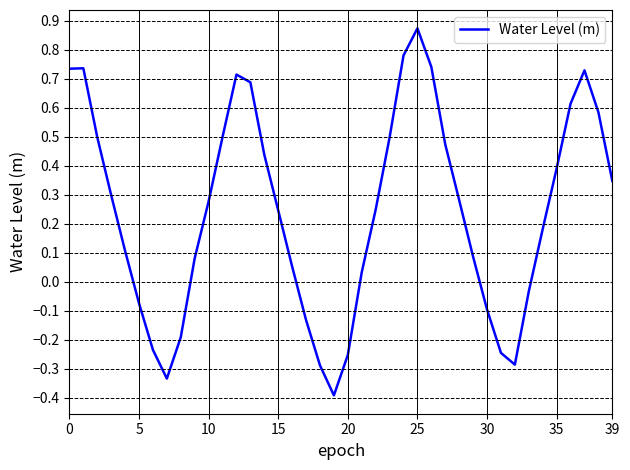

What is the difference between the maximum and minimum values?

1.3